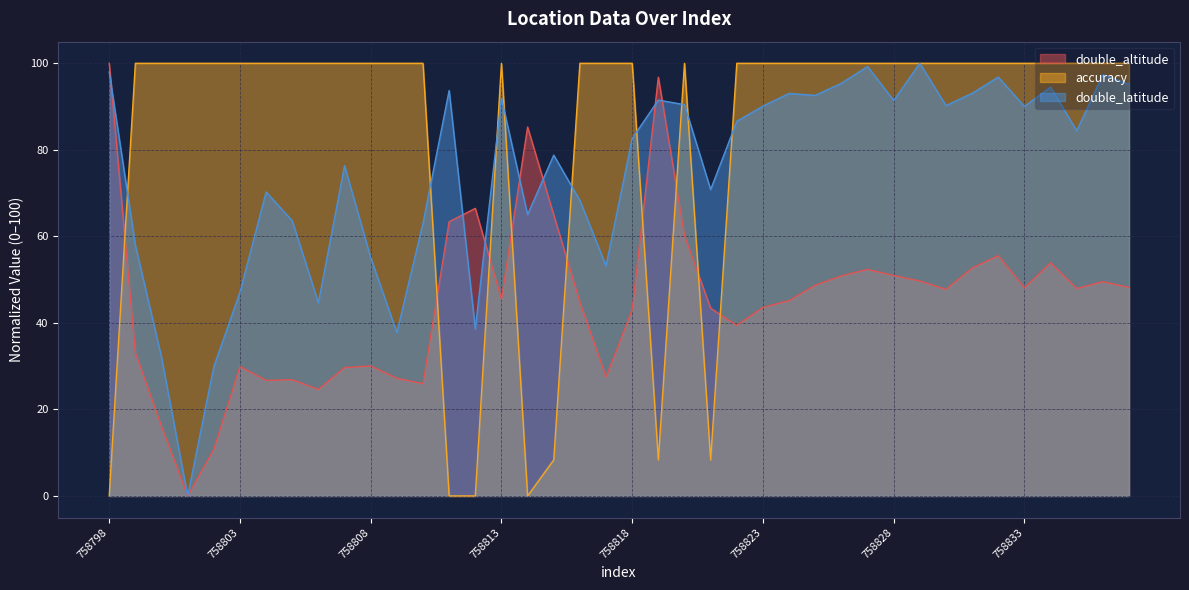

What is the sum of the double_latitude values at 758819 and 758826?

186.9